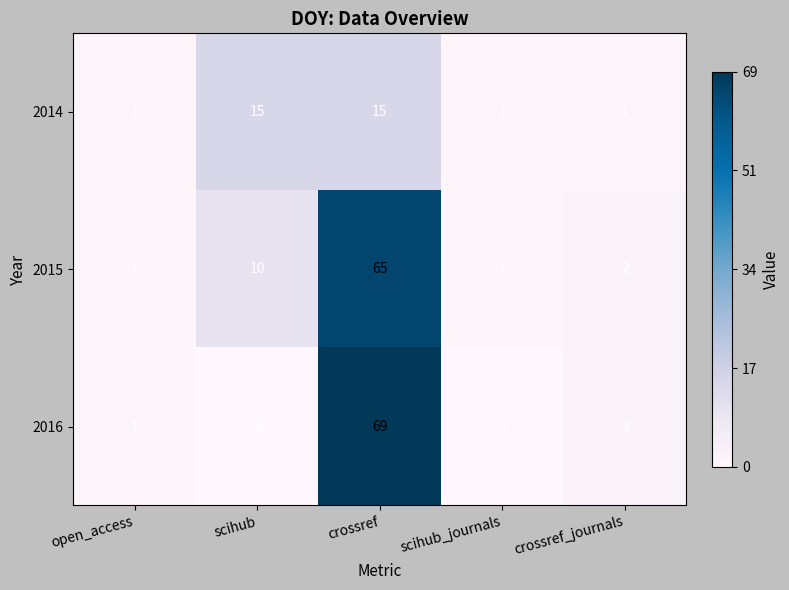

What is the sum of the 2016 values at open_access and crossref_journals?

3